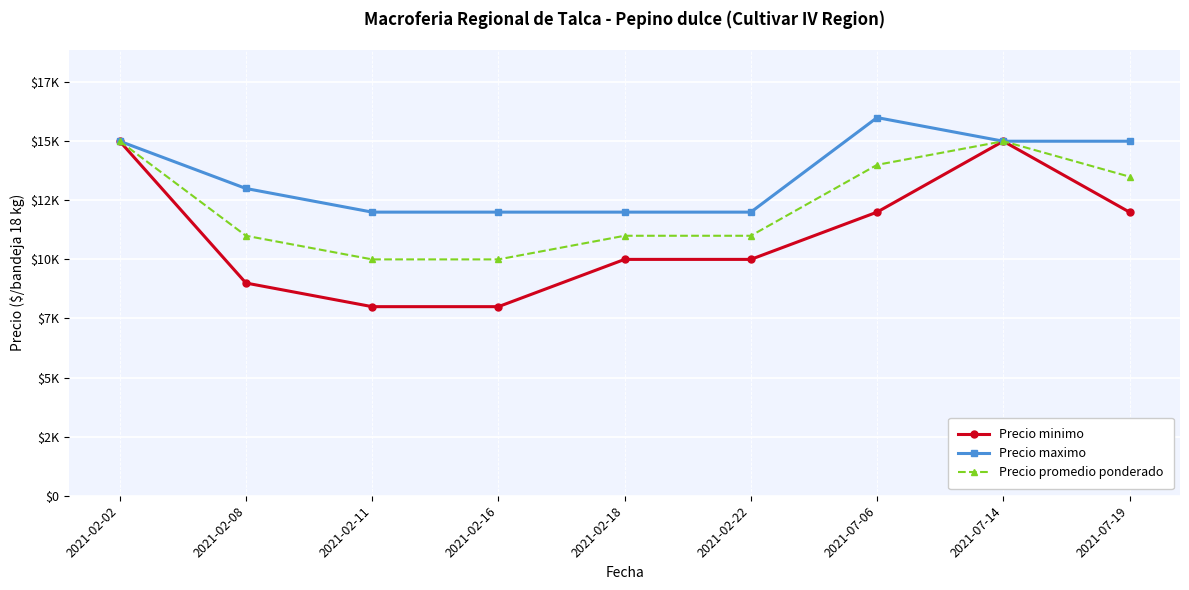

True or false: Precio promedio ponderado and Precio maximo intersect in this chart.

False